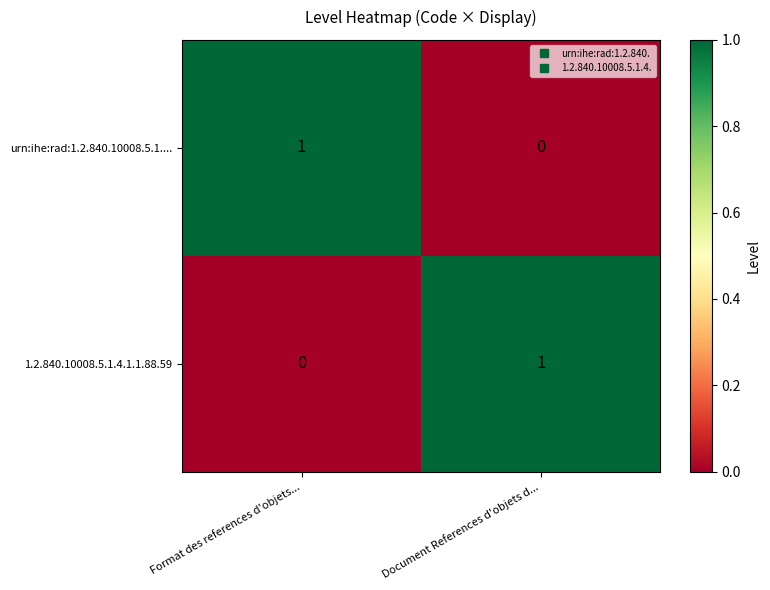

Which category has the lowest value in the 1.2.840.10008.5.1.4.1.1.88.59 series?

Format des references d'objets...